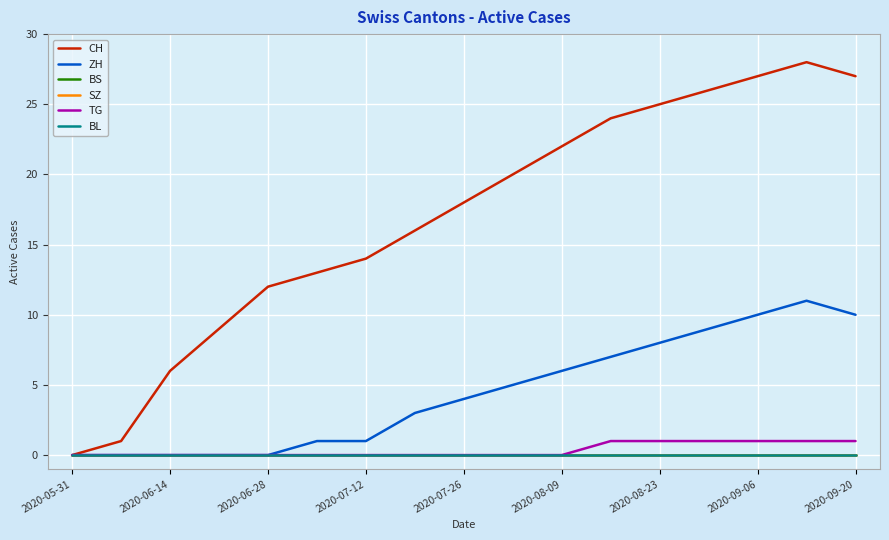

Does the chart have visible grid lines?

Yes